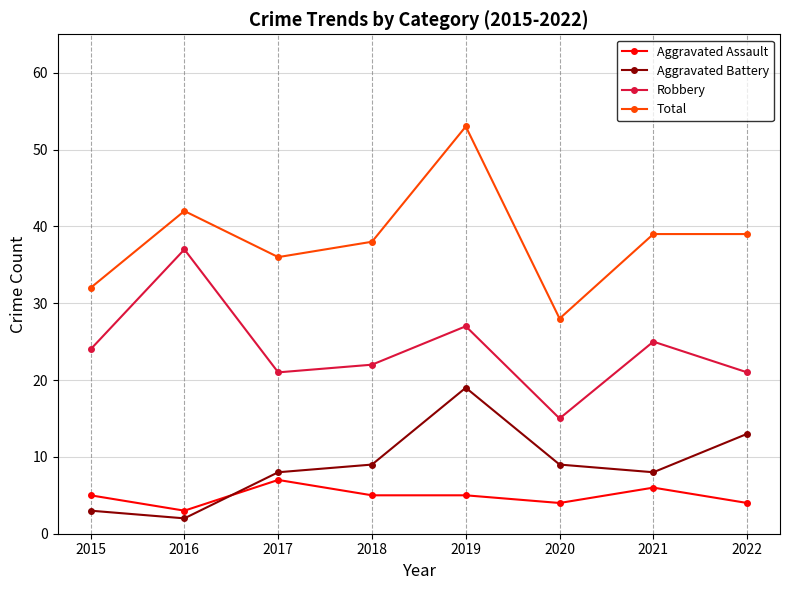

Reading left to right, list all the values displayed in this chart.

Aggravated Assault: 5	3	7	5	5	4	6	4
Aggravated Battery: 3	2	8	9	19	9	8	13
Robbery: 24	37	21	22	27	15	25	21
Total: 32	42	36	38	53	28	39	39